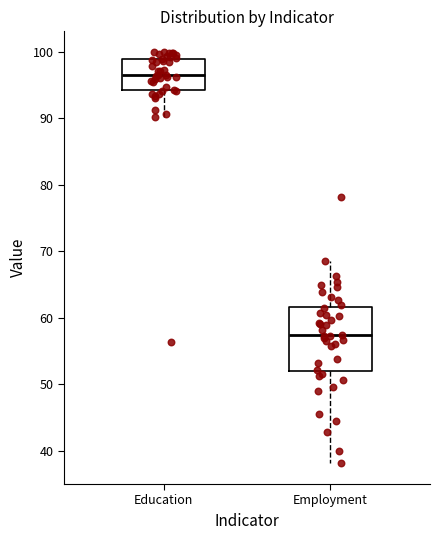

Reading left to right, read every box against the y-axis: the position of its median line, the range the box covers, and the ends of its whiskers. The values are not printed on the chart, so give them approximately, as read against the axis.

Education: median 97, box 94 to 99, whiskers 90 to 100
Employment: median 57, box 52 to 62, whiskers 38 to 68